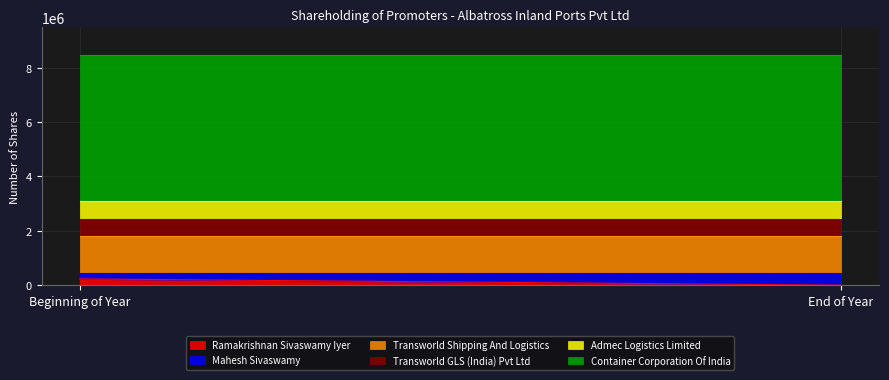

Is it true that Mahesh Sivaswamy equals 229870 at Beginning of Year?

True